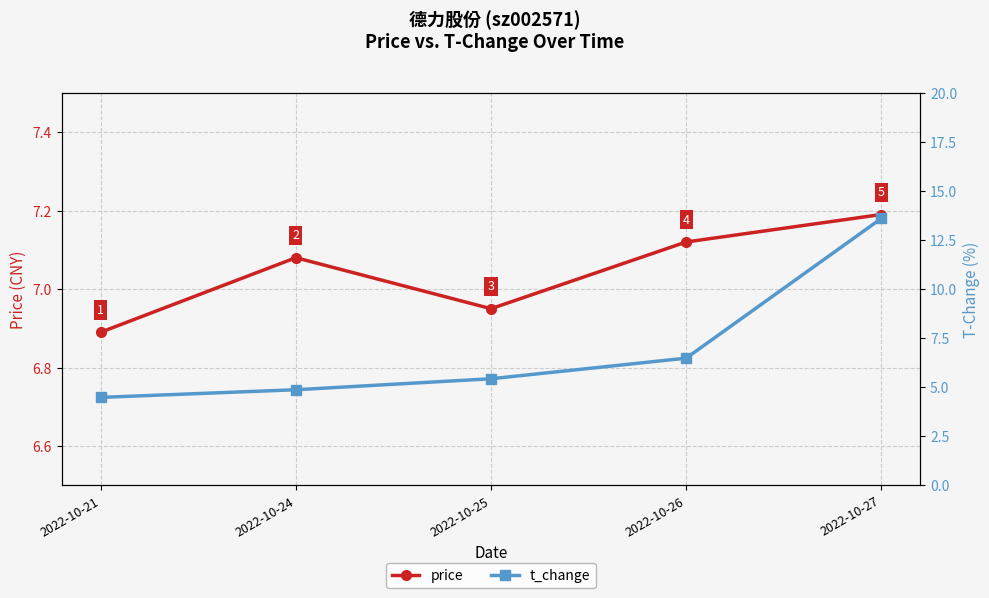

What value does the t_change series have at 2022-10-24?

4.9